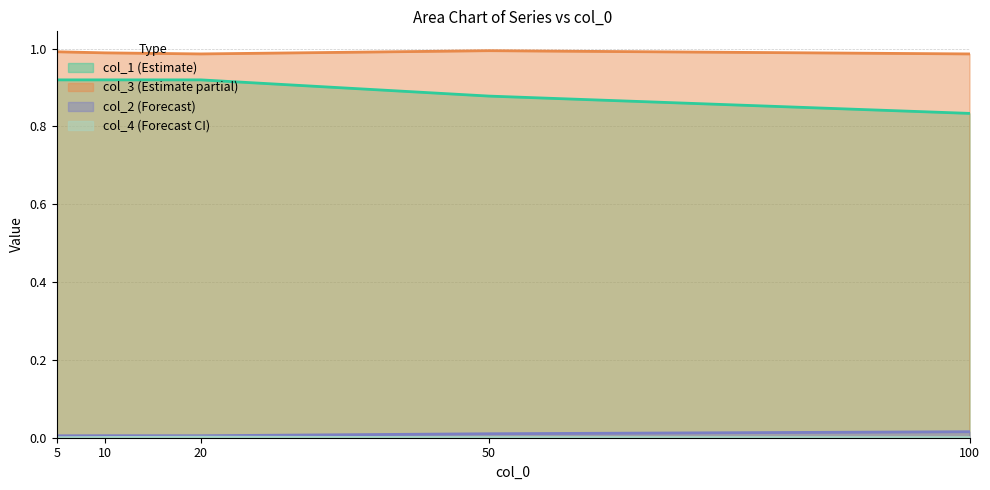

What is the difference between the col_1 values at 100 and 10?

0.1